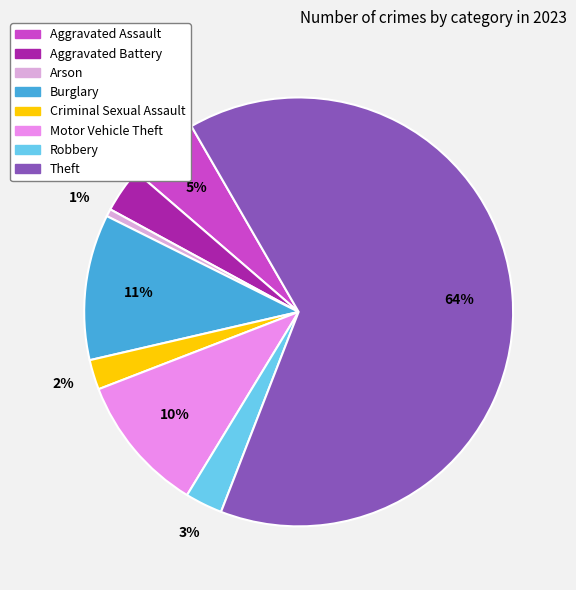

To the nearest percent, what is the difference between the largest and smallest slice percentages?

64%